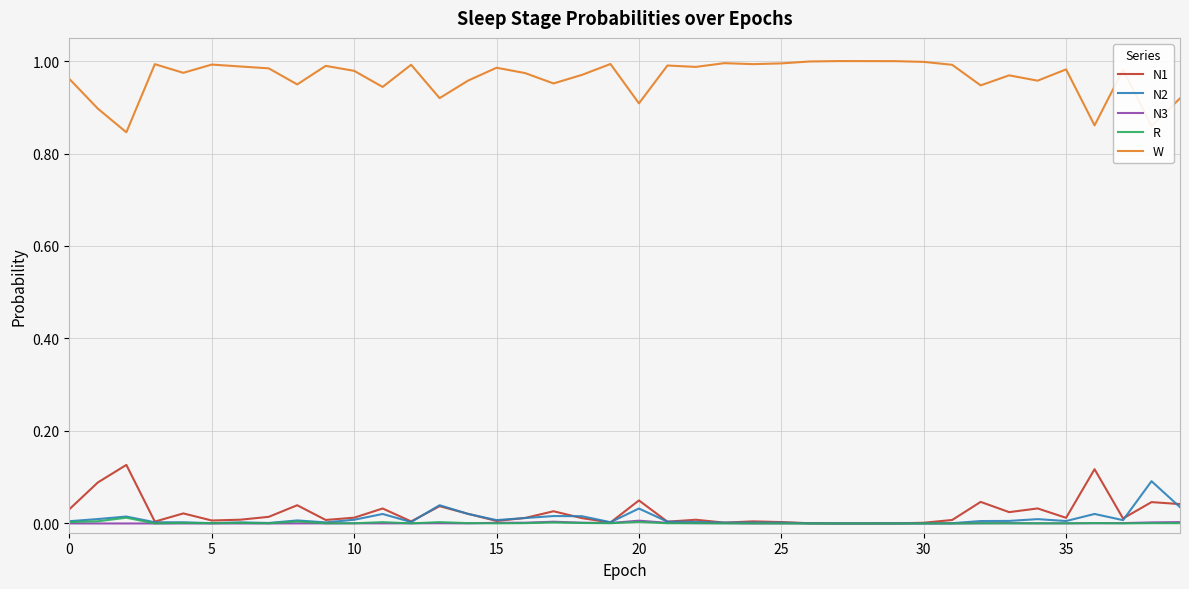

True or false: W and N1 cross at least once.

False